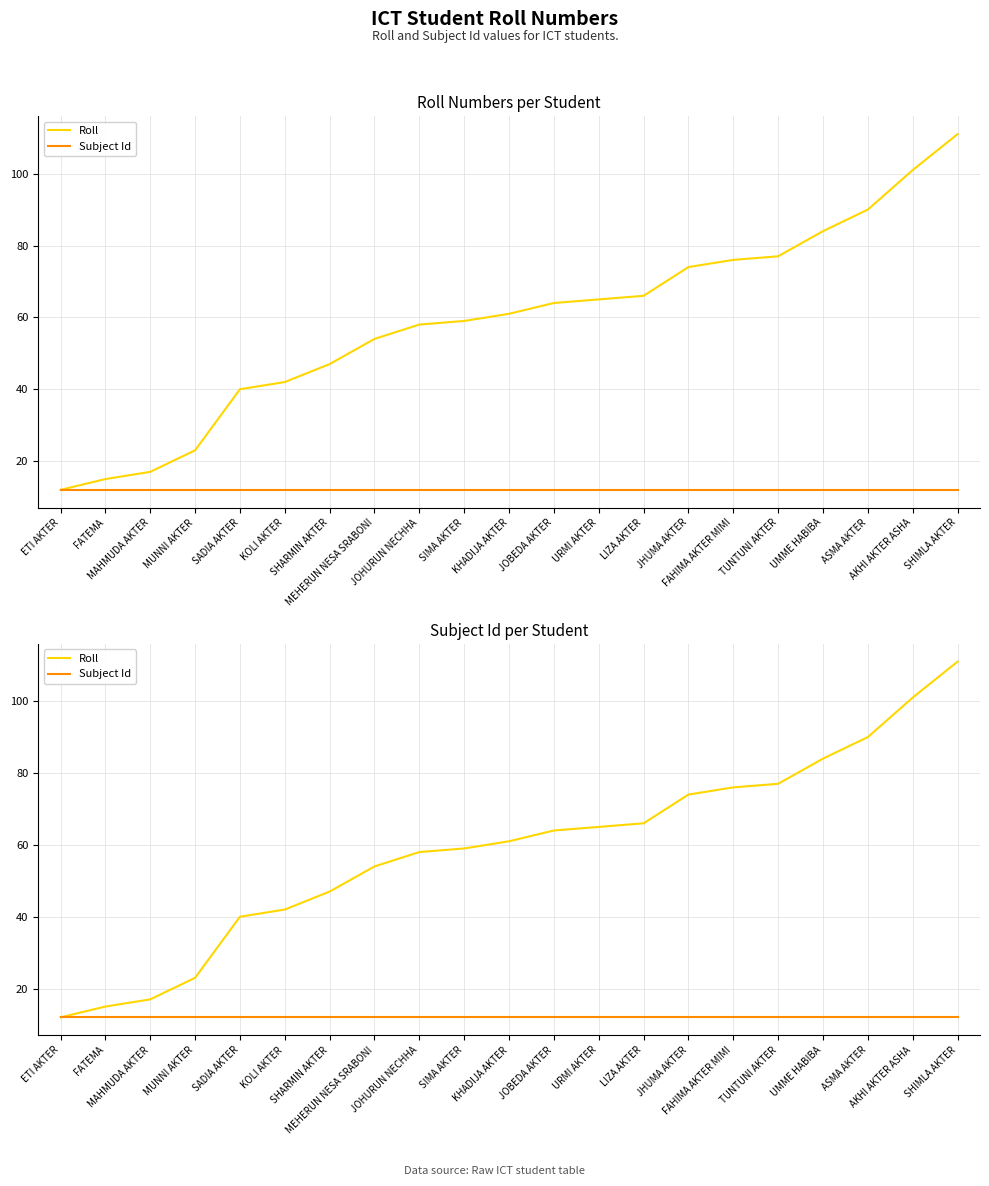

True or false: Subject Id has a value of 12 at MAHMUDA AKTER.

True